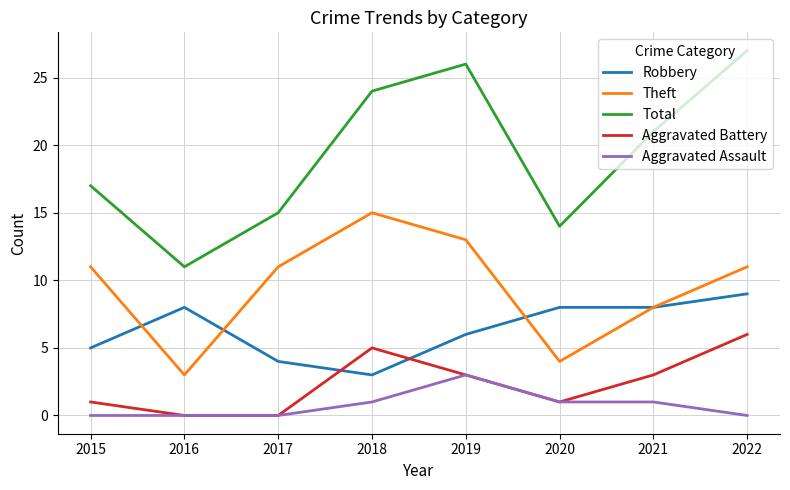

What is the difference between the second highest and minimum values in the Aggravated Battery series?

5